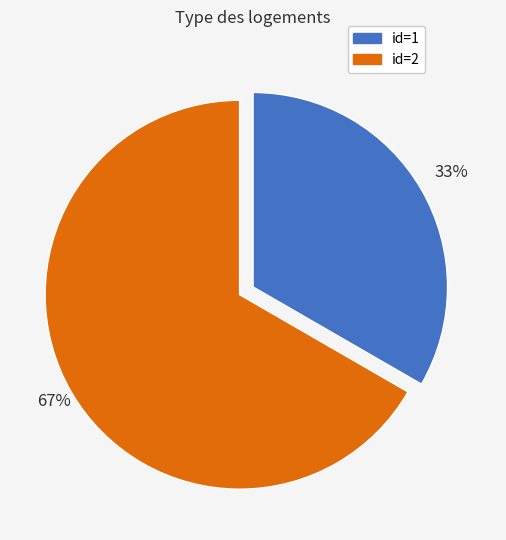

Which category has the smallest portion of the pie?

id=1